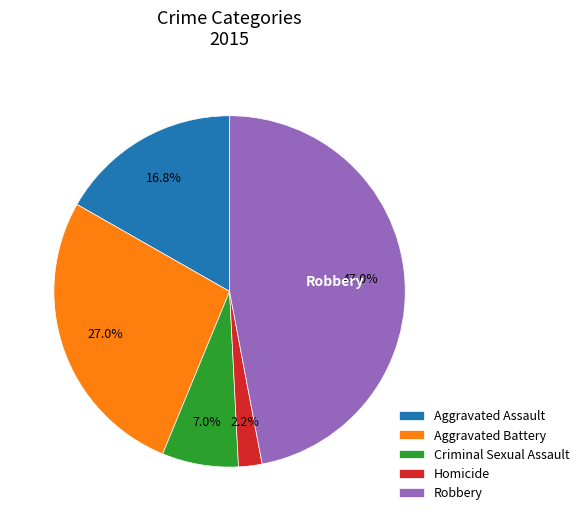

How many slices are in this pie chart?

5